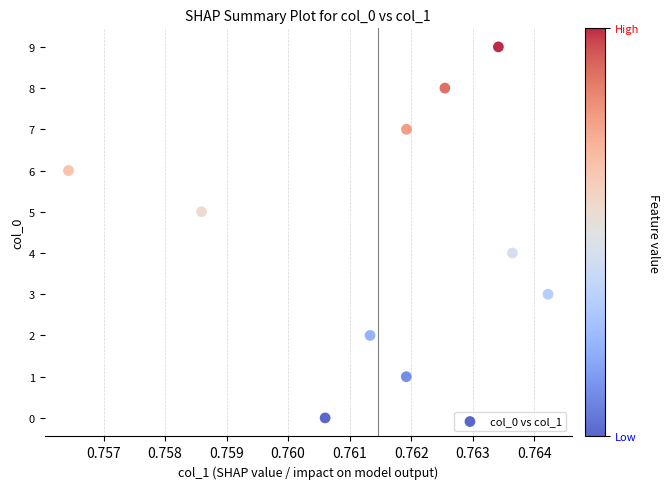

What is the range of Y values (max minus min)?

9